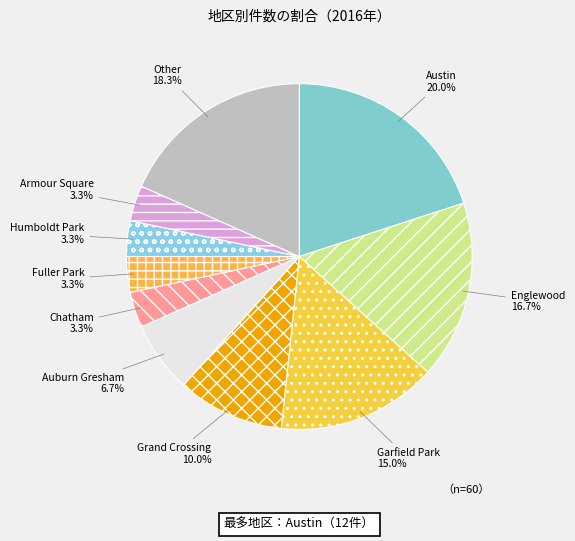

Does Chatham represent more than half of the total?

No